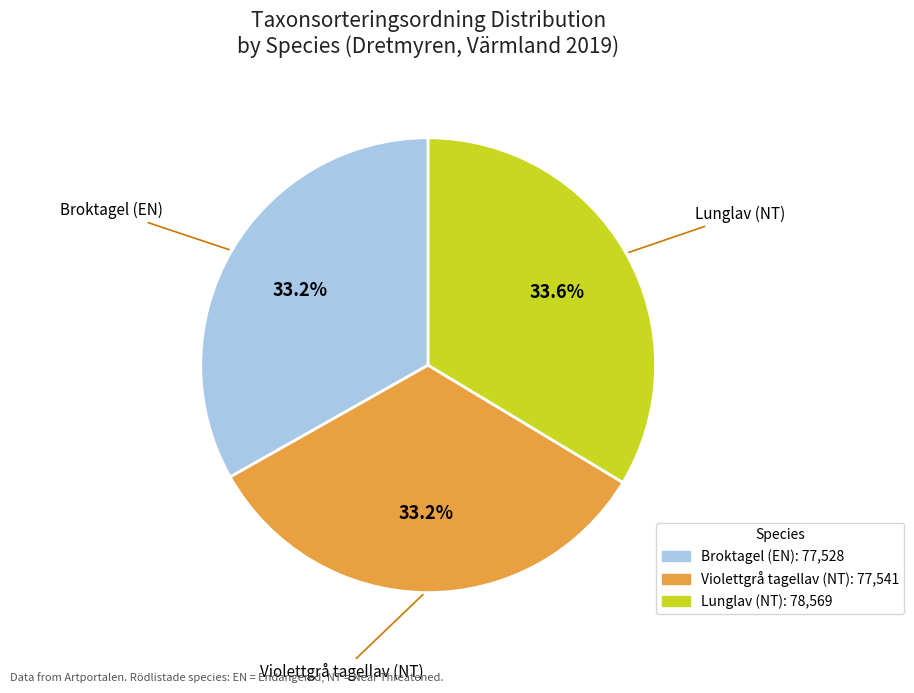

Is there a majority slice in this chart?

No